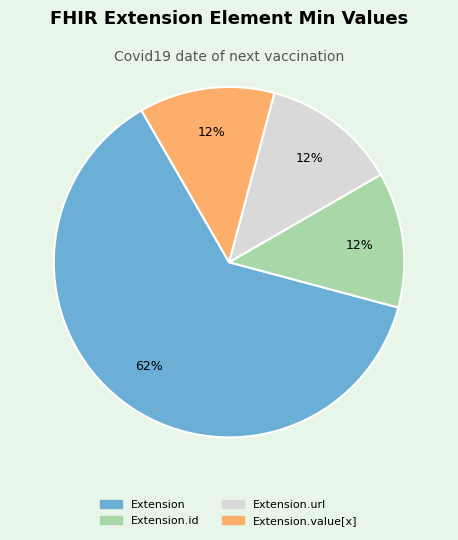

To the nearest percent, what is the average slice percentage?

25%